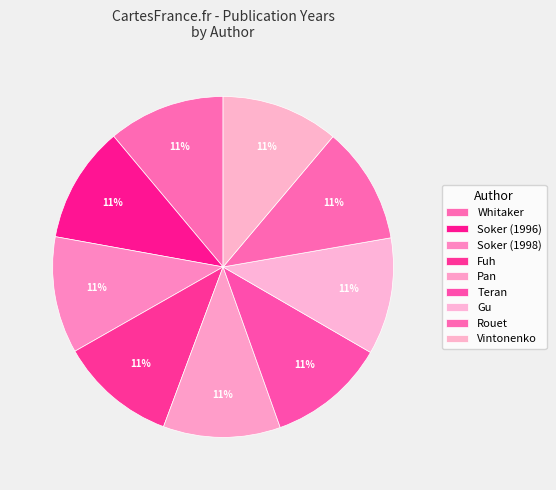

How many segments does this pie chart have?

9